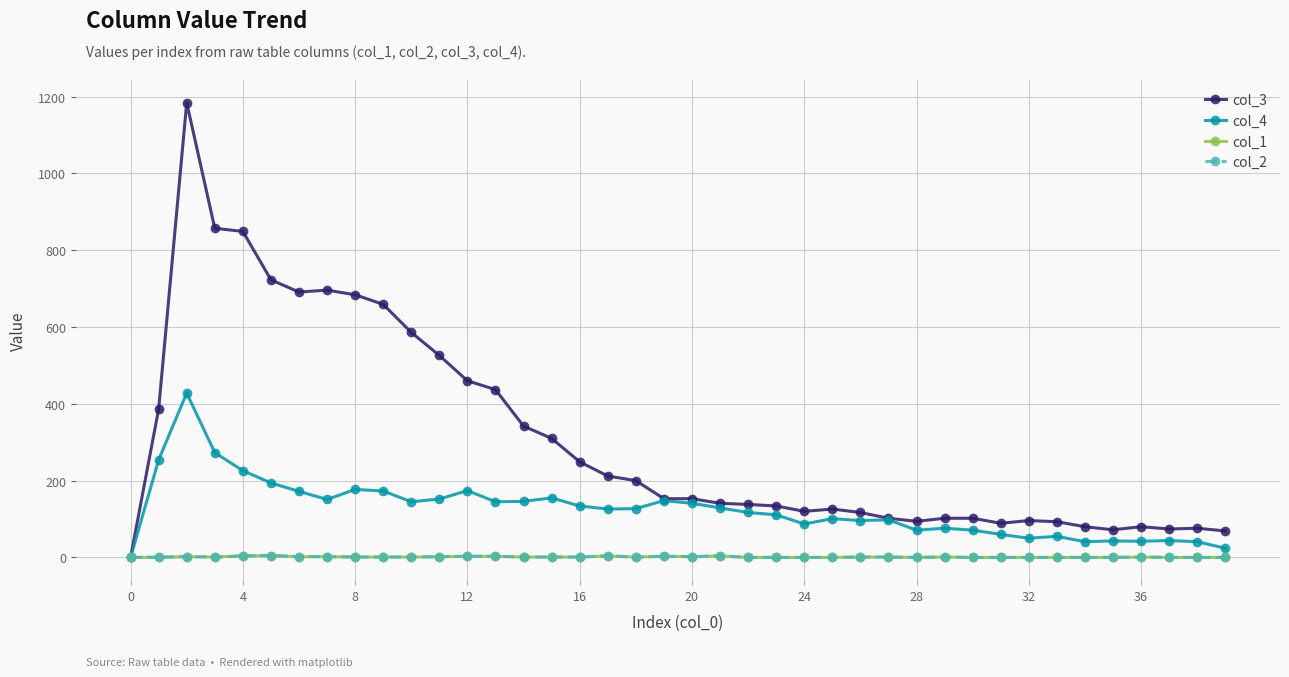

What are all the series names shown in the legend?

col_3, col_4, col_1, col_2